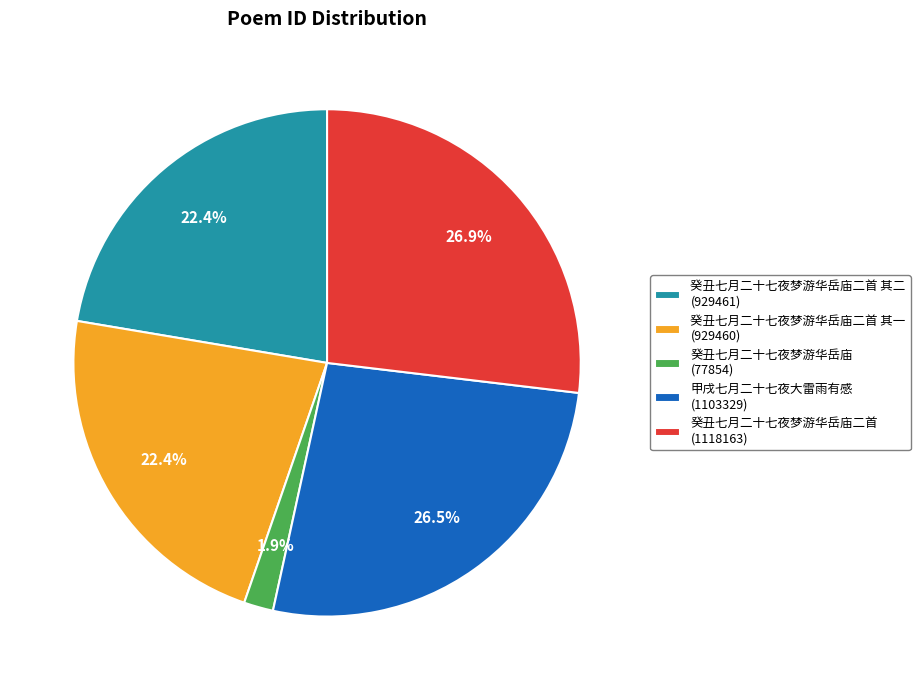

Which category has the smallest portion of the pie?

癸丑七月二十七夜梦游华岳庙 (77854)